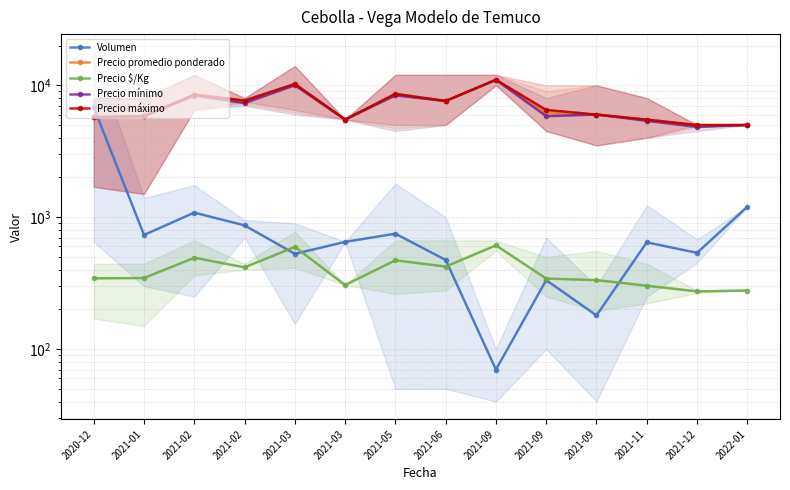

Is it true that Precio promedio ponderado equals 8480.5 at 2021-05?

True